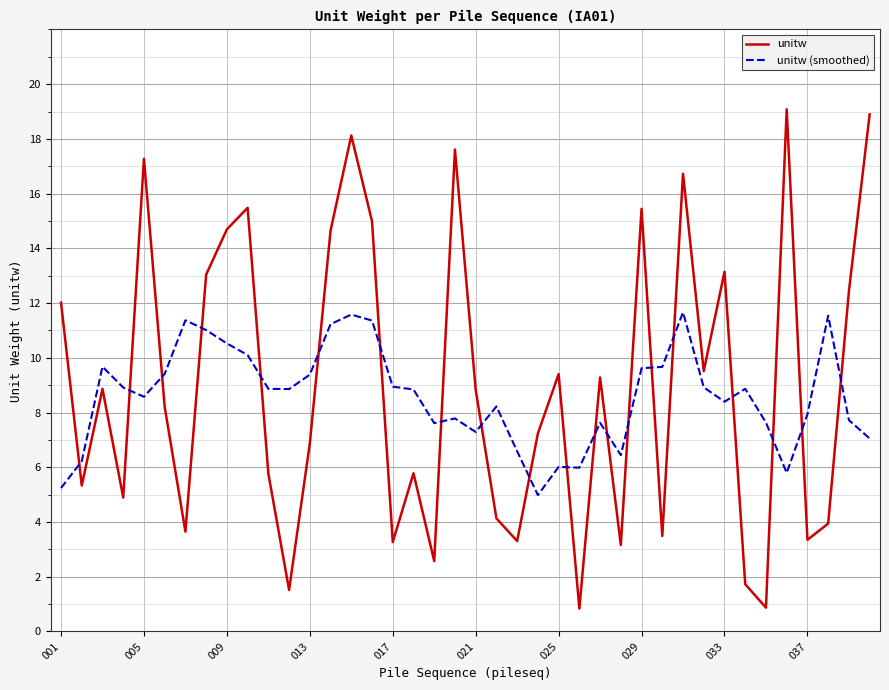

List the series in order of their peak value, lowest first.

unitw (smoothed), unitw